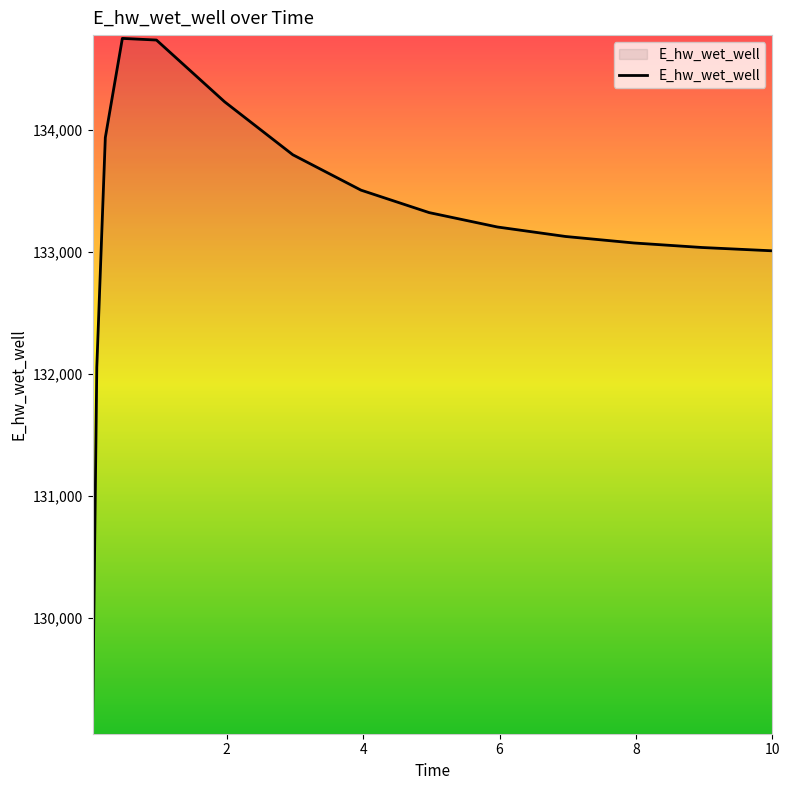

What is the difference between the maximum and minimum values?

5633.5